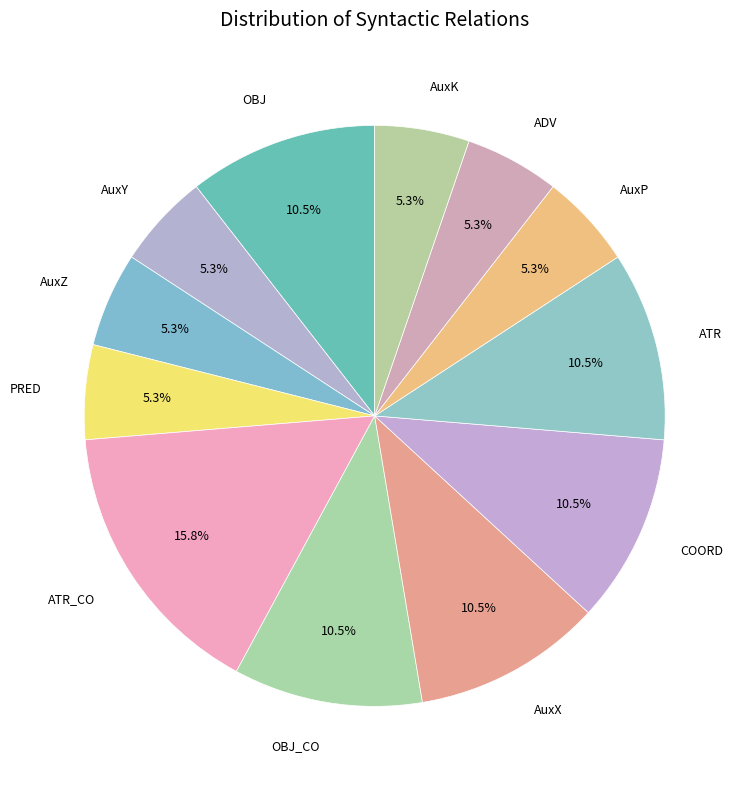

How many segments does this pie chart have?

12